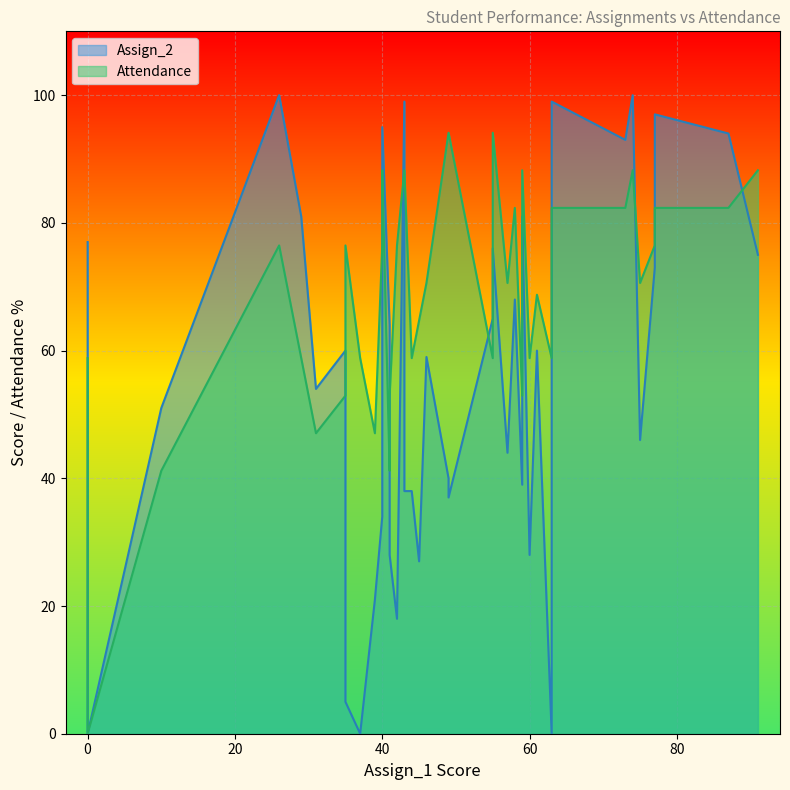

What is the difference between the Attendance values at 0 and 26?

17.6